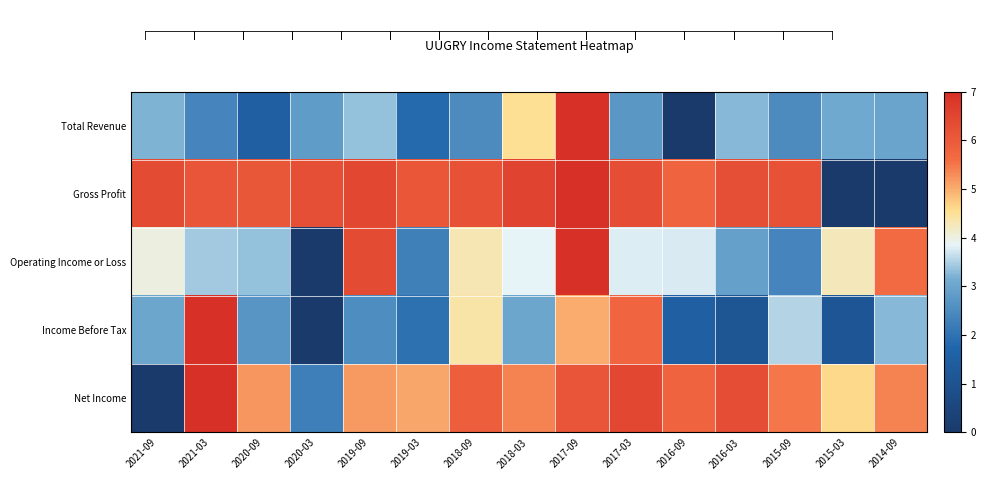

At 2016-09, list the series in order from largest to smallest.

Gross Profit, Net Income, Operating Income or Loss, Income Before Tax, Total Revenue